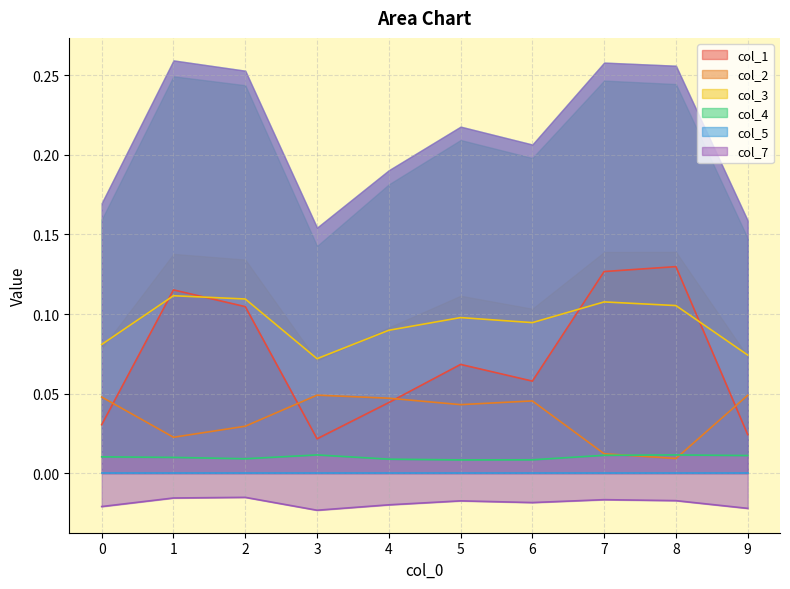

What is the difference between the highest and lowest values at 9?

0.1